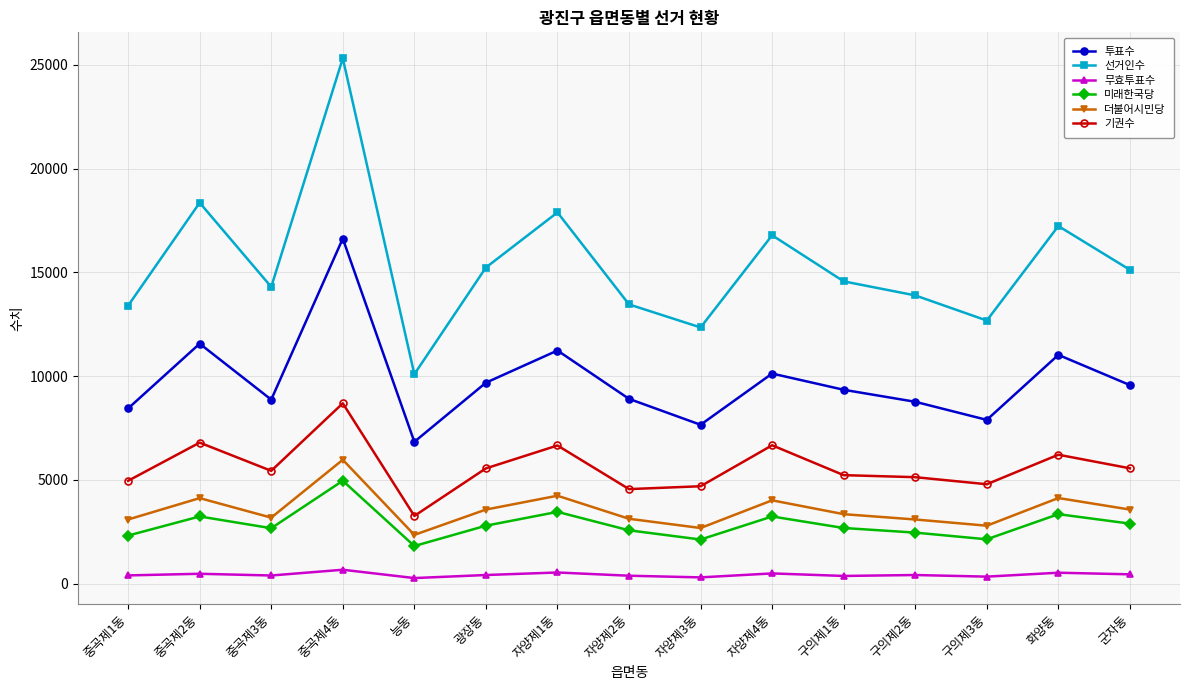

Which series changed the most between 중곡제2동 and 군자동?

선거인수